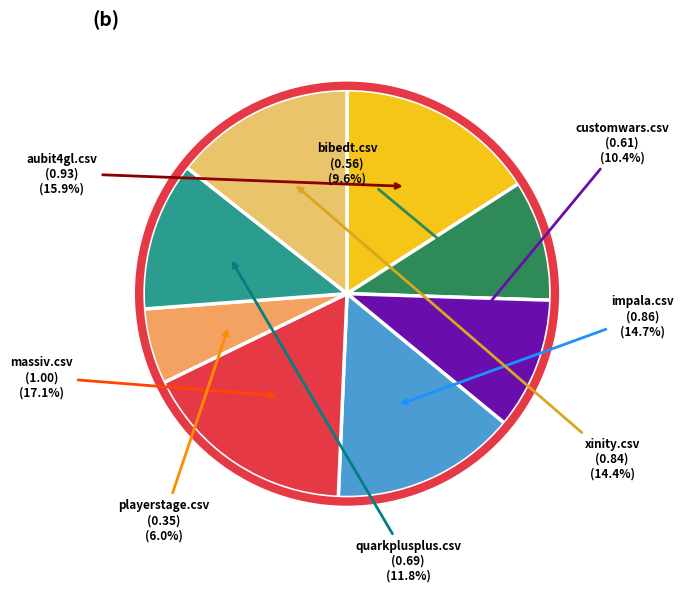

To the nearest percent, what is the average slice percentage?

12%